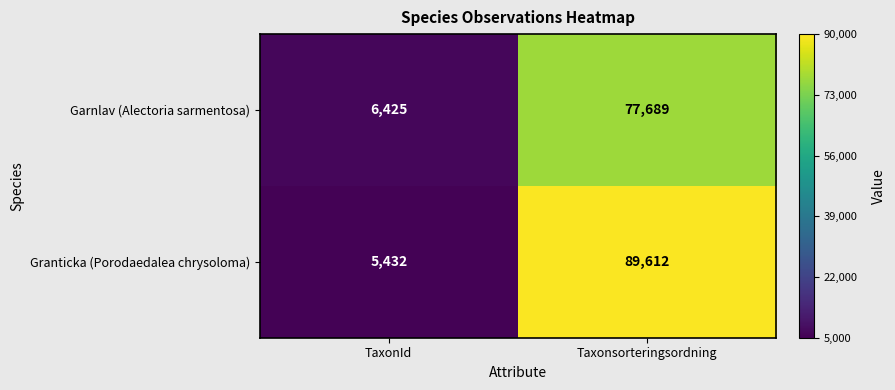

The value of Garnlav (Alectoria sarmentosa) at Taxonsorteringsordning is 111342. True or false?

False